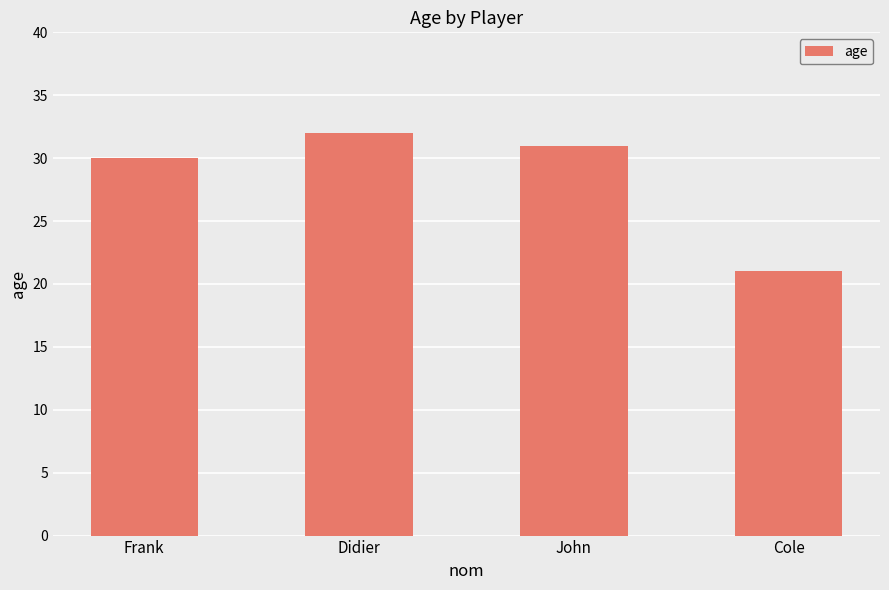

Between Frank and Didier, which is larger?

Didier